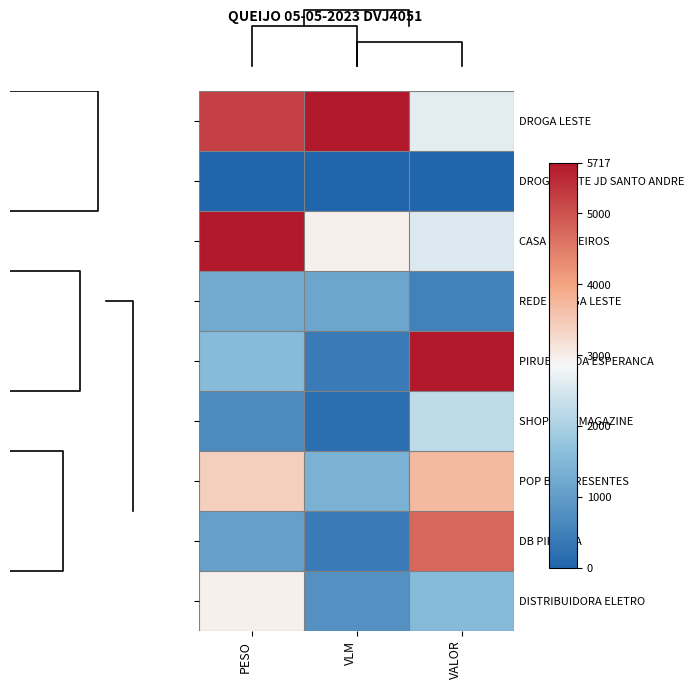

What is the sum of the SHOP KIDS MAGAZINE values at PESO and VLM?

884.5